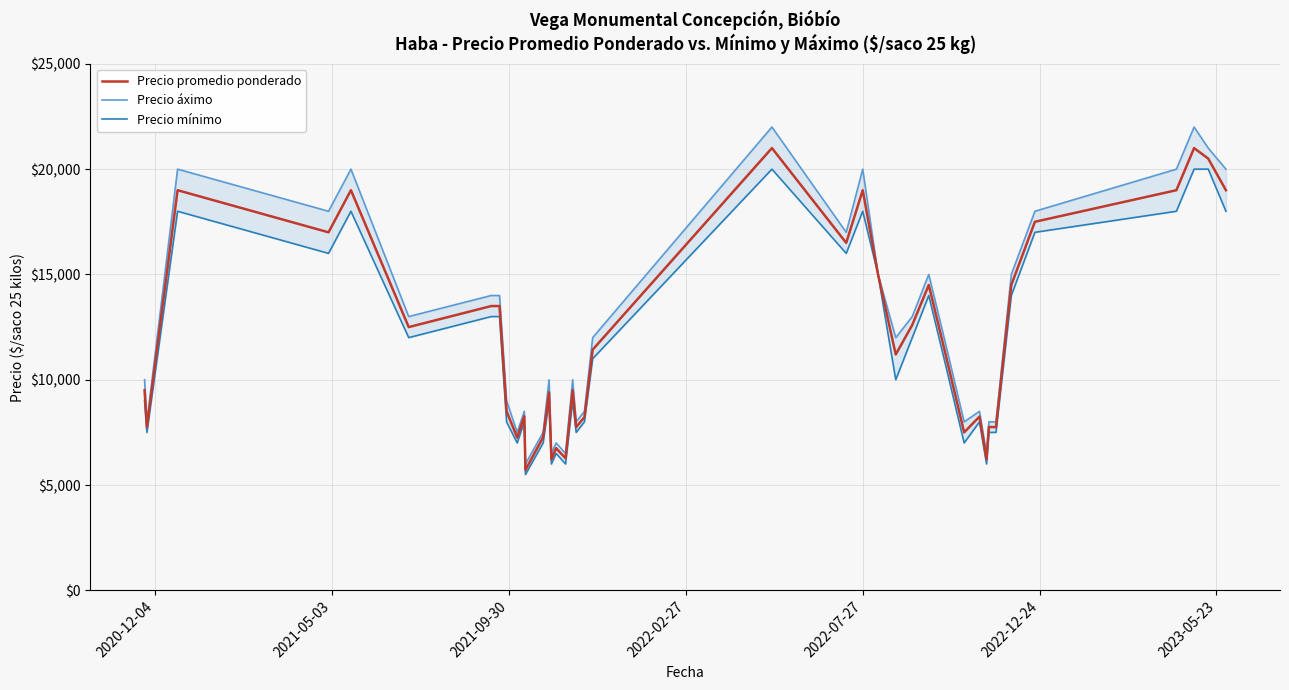

What is the average value of the Precio mínimo series?

11600